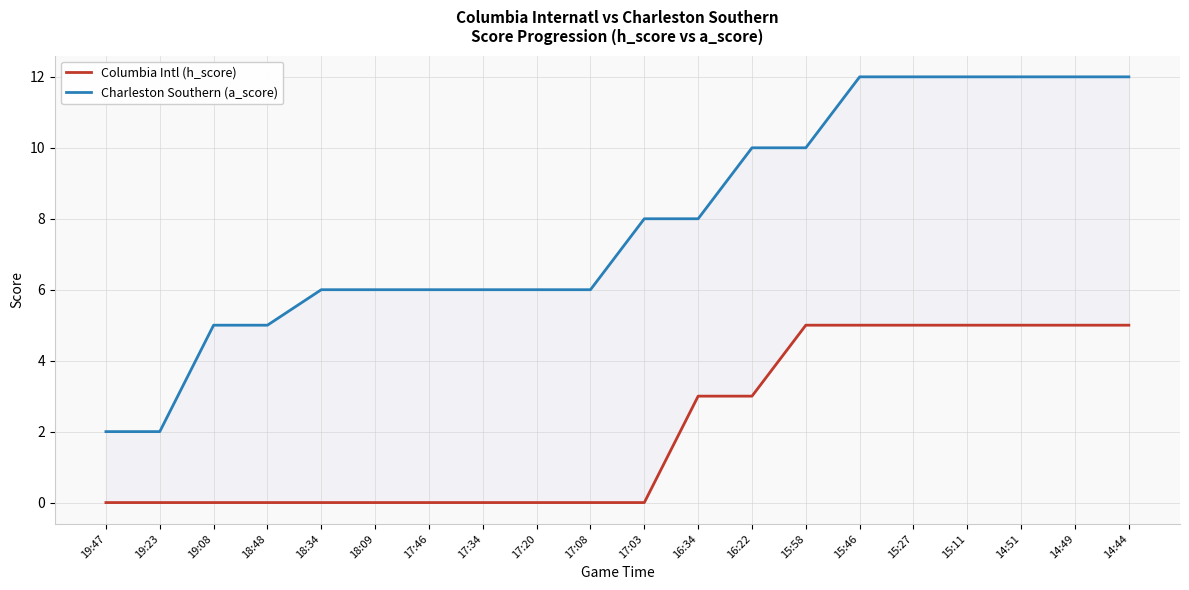

What is the difference between the second highest and minimum values in the Columbia Intl (h_score) series?

5